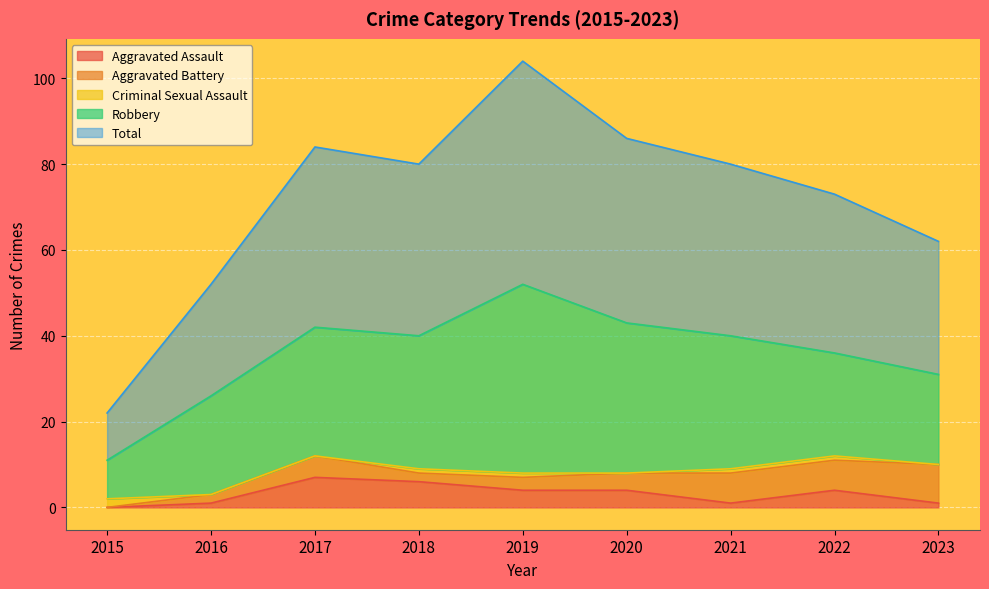

The value of Criminal Sexual Assault at 2023 is 1. True or false?

False